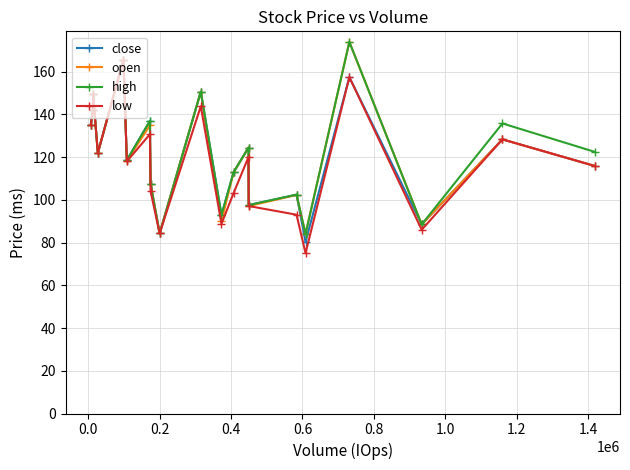

How many data points in close are above 121?

10